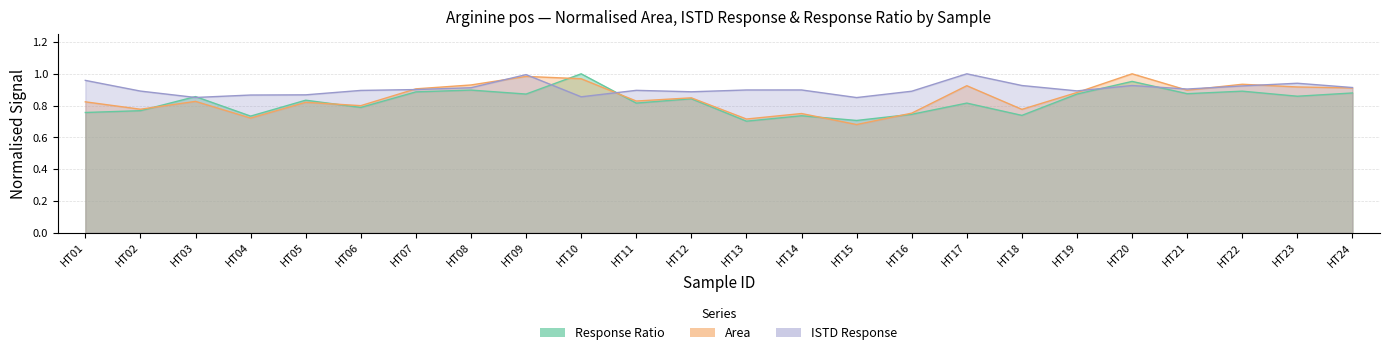

Which series has the largest total across all categories?

ISTD Response